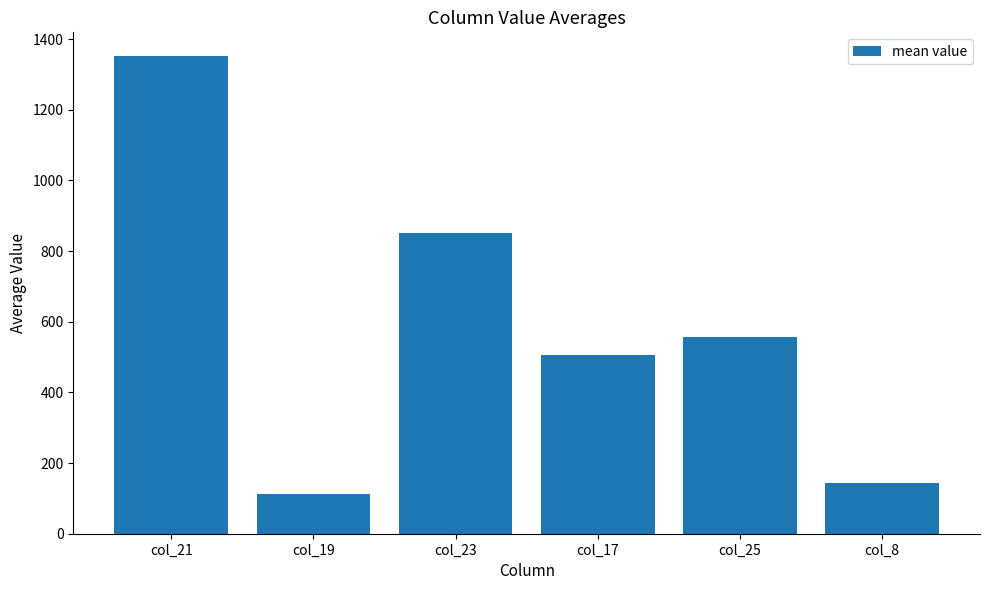

What is the average value?

587.2